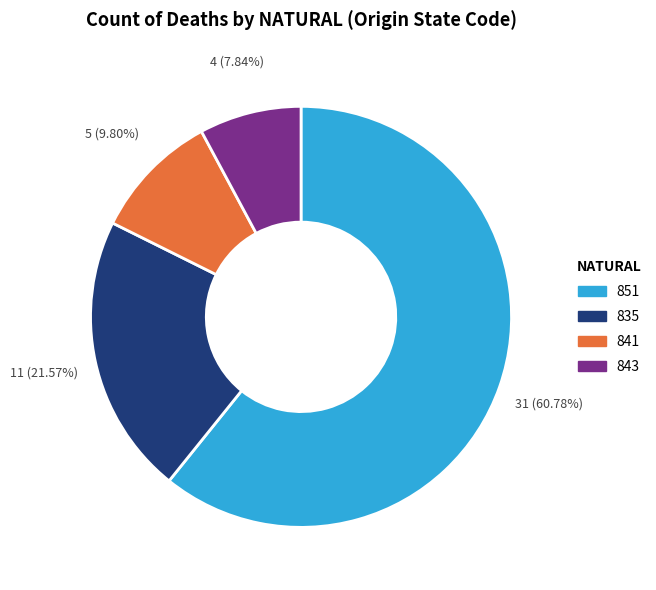

To the nearest percent, what is the difference between the largest and smallest slice percentages?

53%